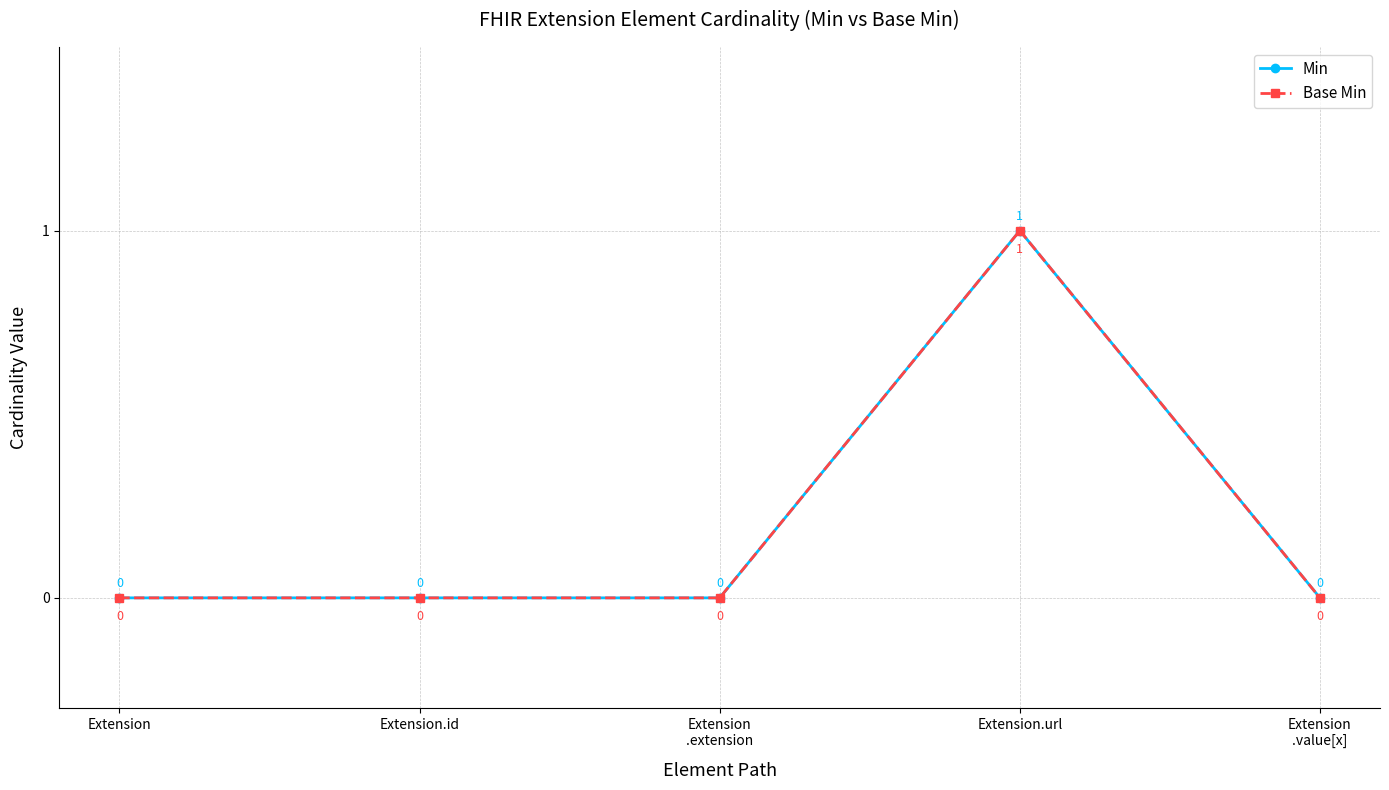

True or false: Min has a value of 0 at Extension.id.

True